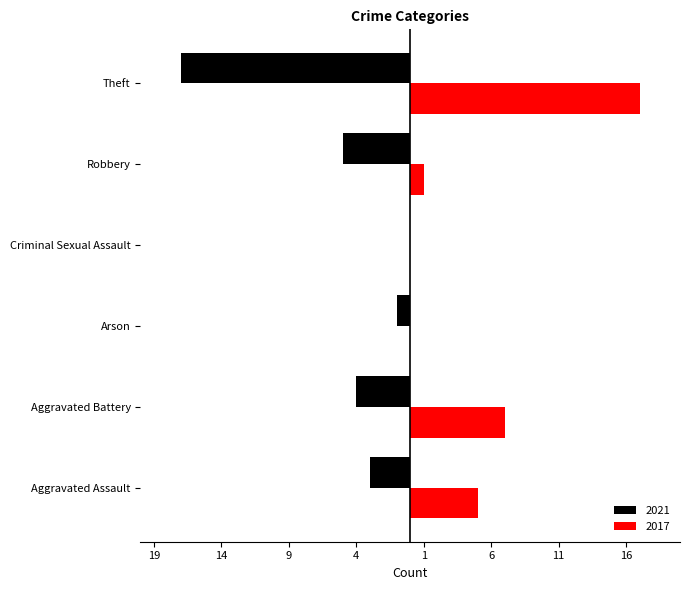

Which category has the highest value in the 2017 series?

Theft